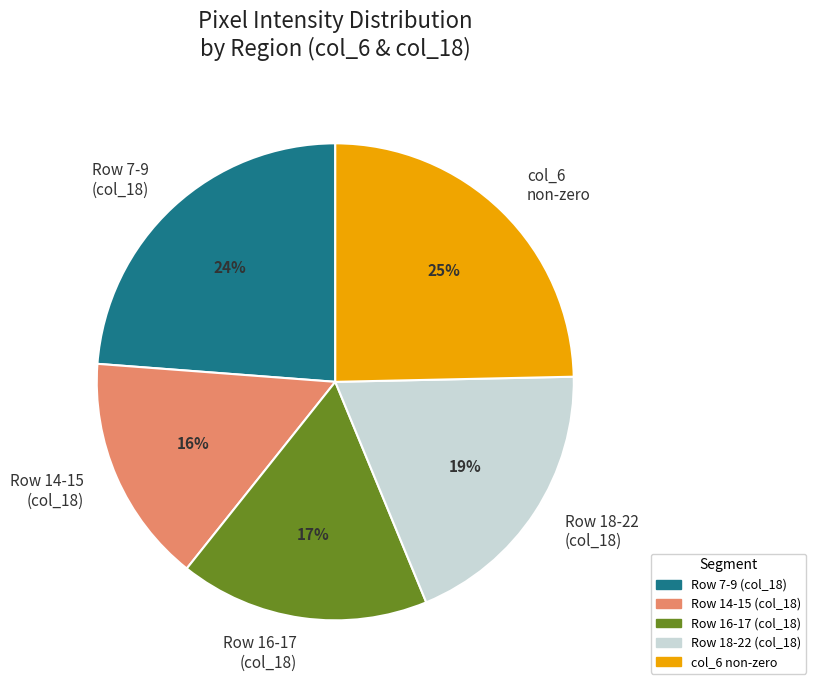

Combined, do Row 18-22 (col_18) and col_6 non-zero account for over 50%?

No